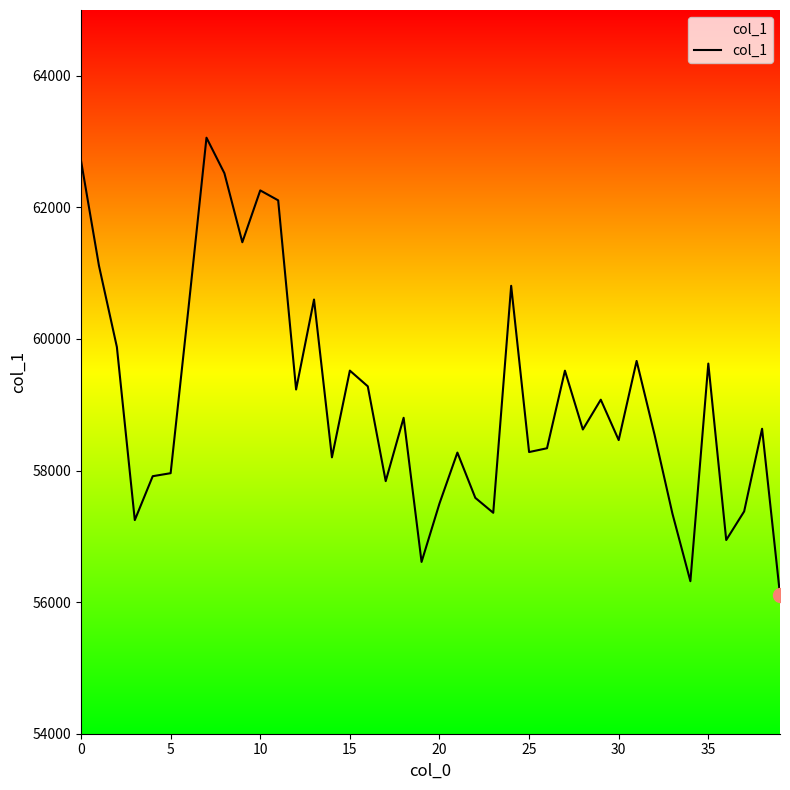

What is the greatest value displayed?

63059